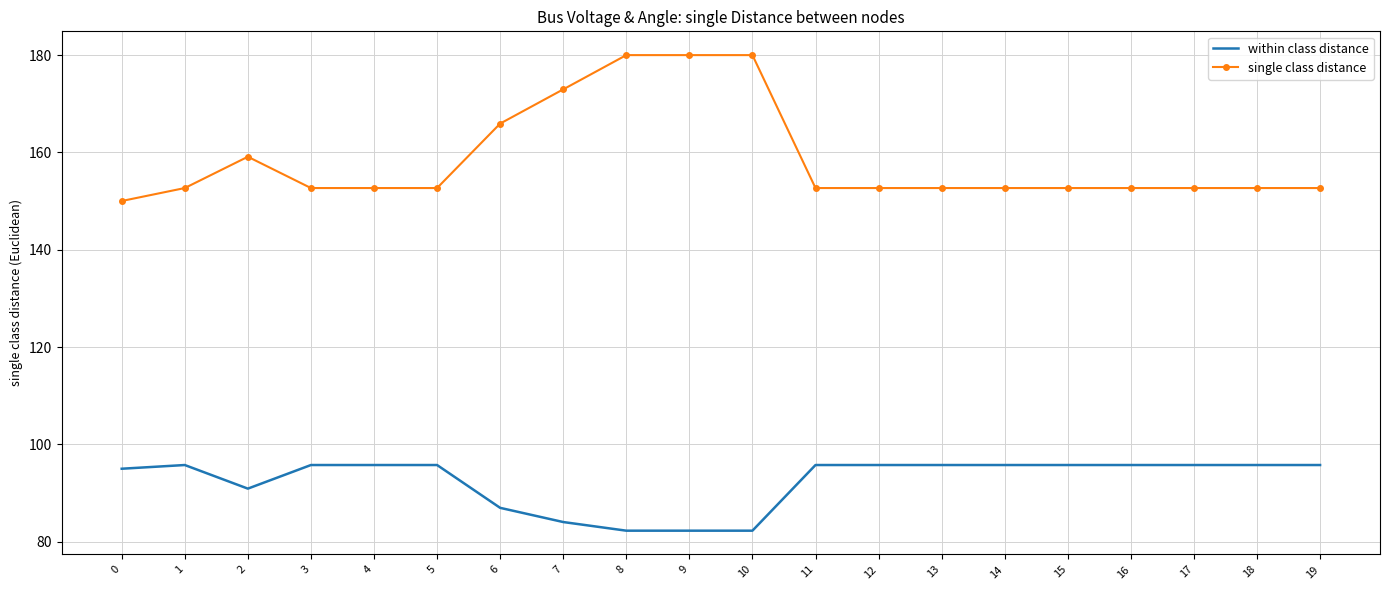

What is the maximum value shown in the chart?

180.0